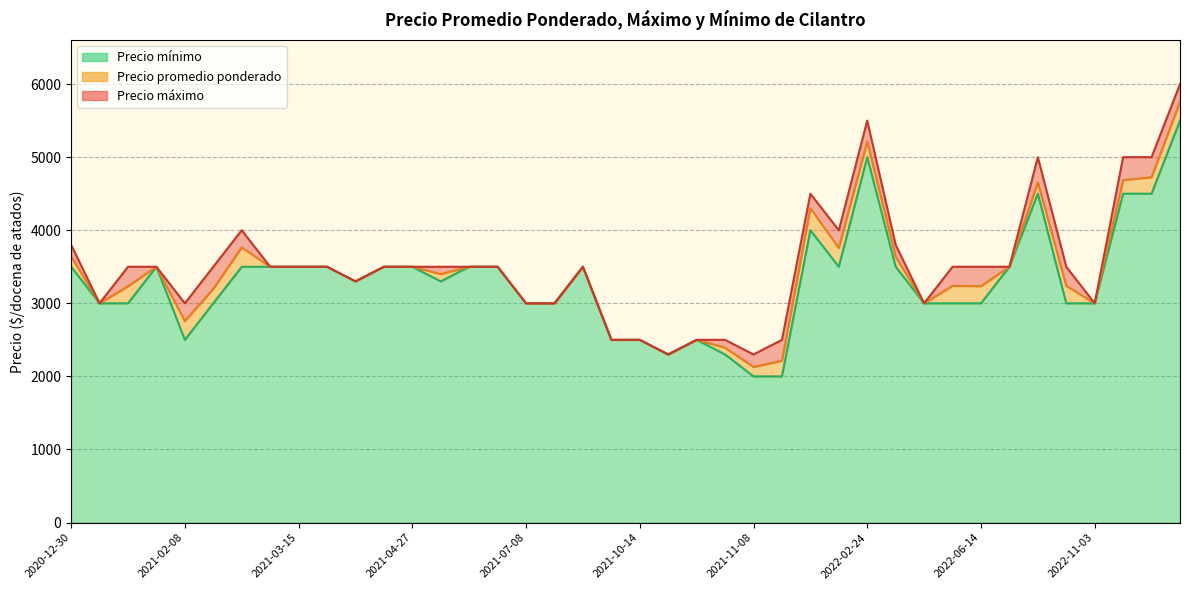

True or false: Precio promedio ponderado has more than 1 interior local peaks.

True